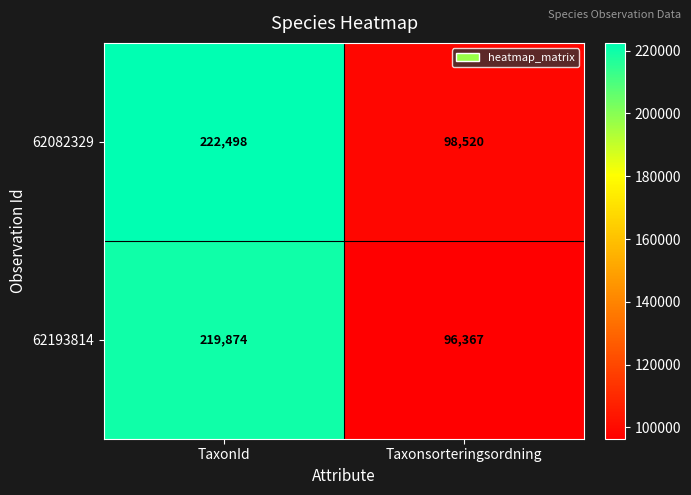

At which category is the sum across all series the highest?

TaxonId